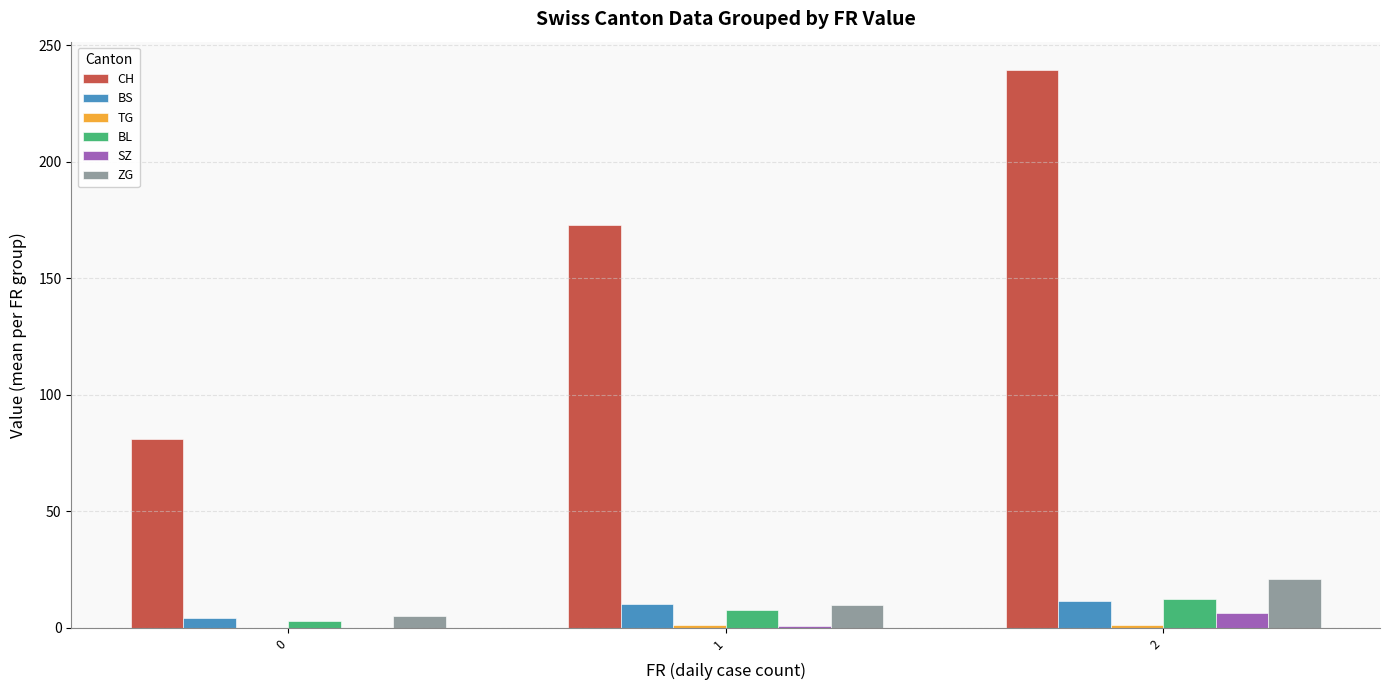

What is the highest value of the SZ series?

6.2